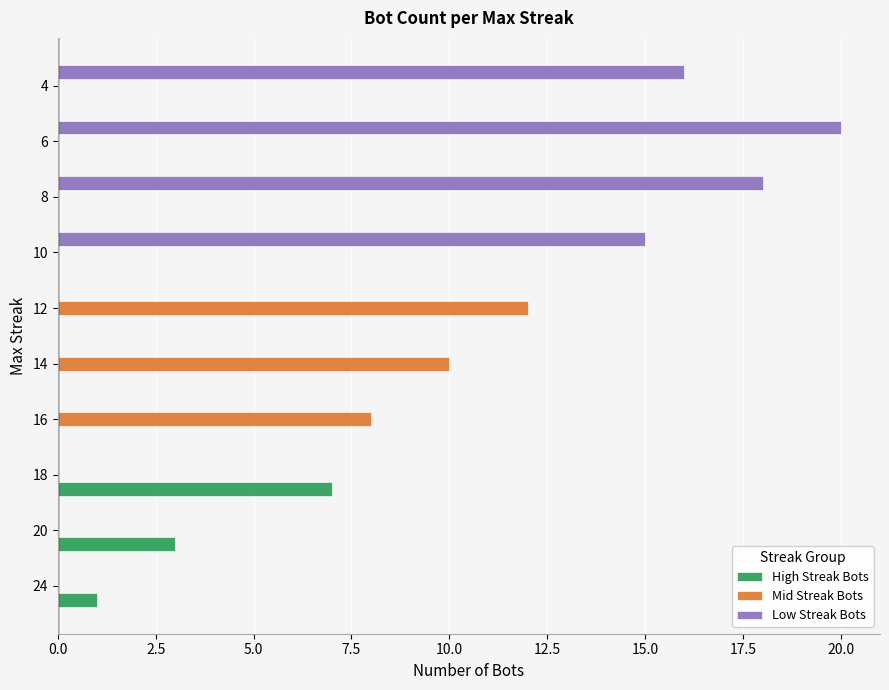

The High Streak Bots series shows 7 at 18. True or false?

True